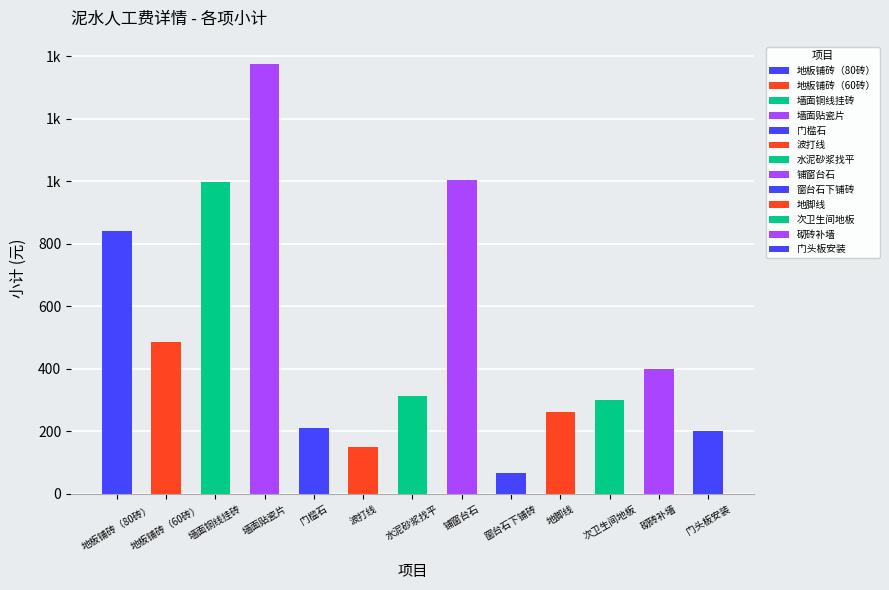

At which category does the chart reach its peak across all series?

墙面贴瓷片